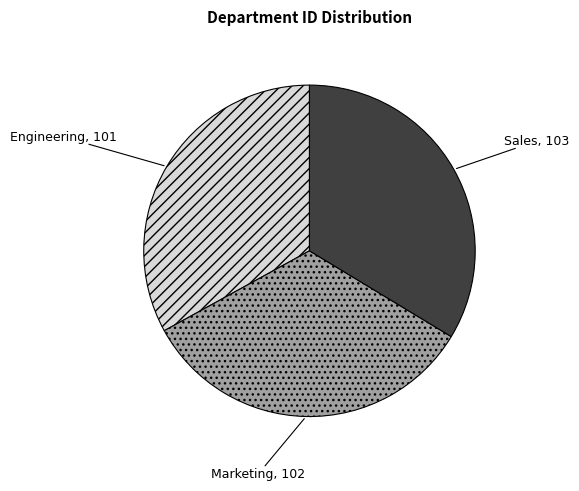

How many segments does this pie chart have?

3